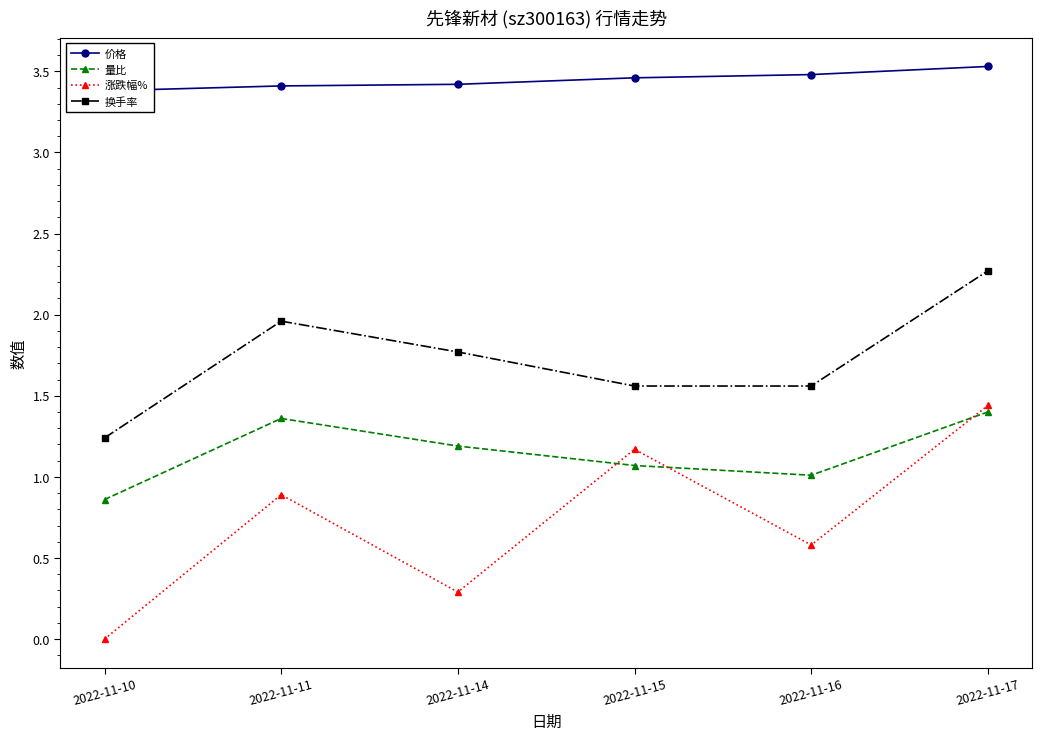

Between 2022-11-10 and 2022-11-11, which series saw the biggest shift?

涨跌幅%